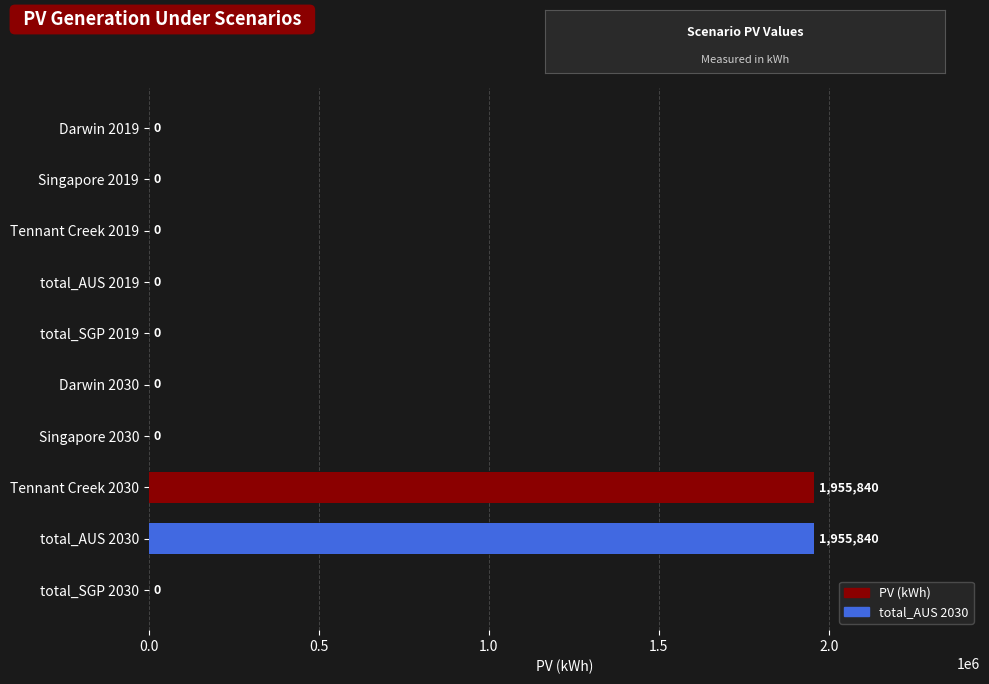

What is the average value?

391168.0